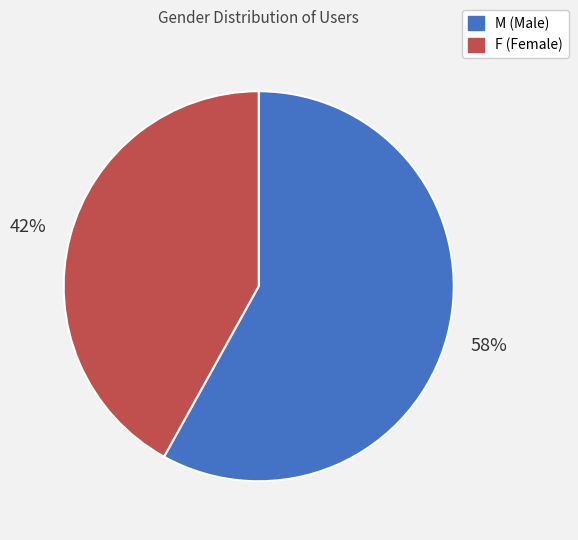

To the nearest percent, what is the difference between the largest and smallest slice percentages?

16%